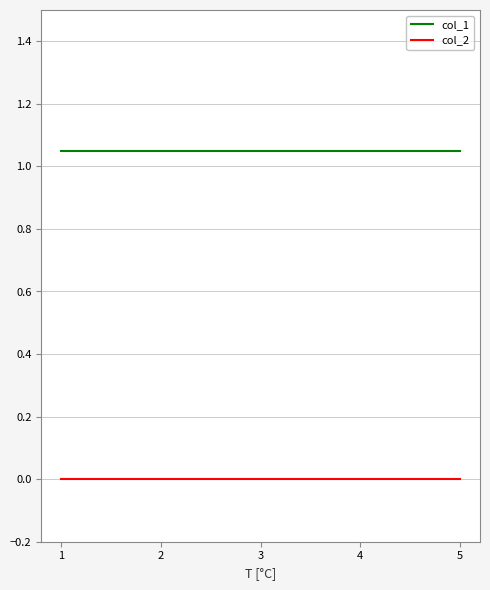

Count the number of data series in this chart.

2